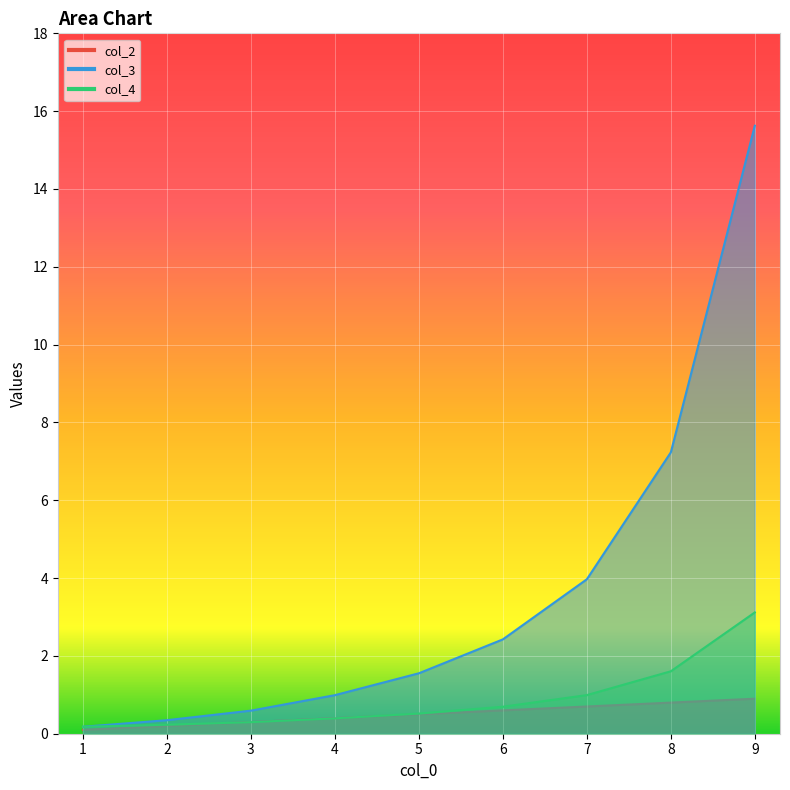

Count the number of data series in this chart.

3